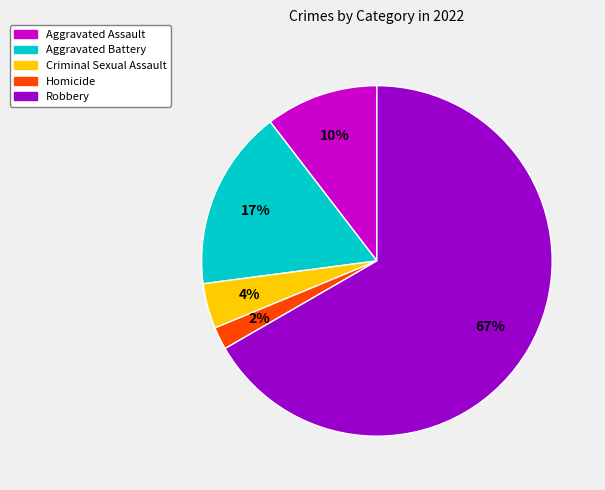

Rank the categories by value from highest to lowest.

Robbery, Aggravated Battery, Aggravated Assault, Criminal Sexual Assault, Homicide